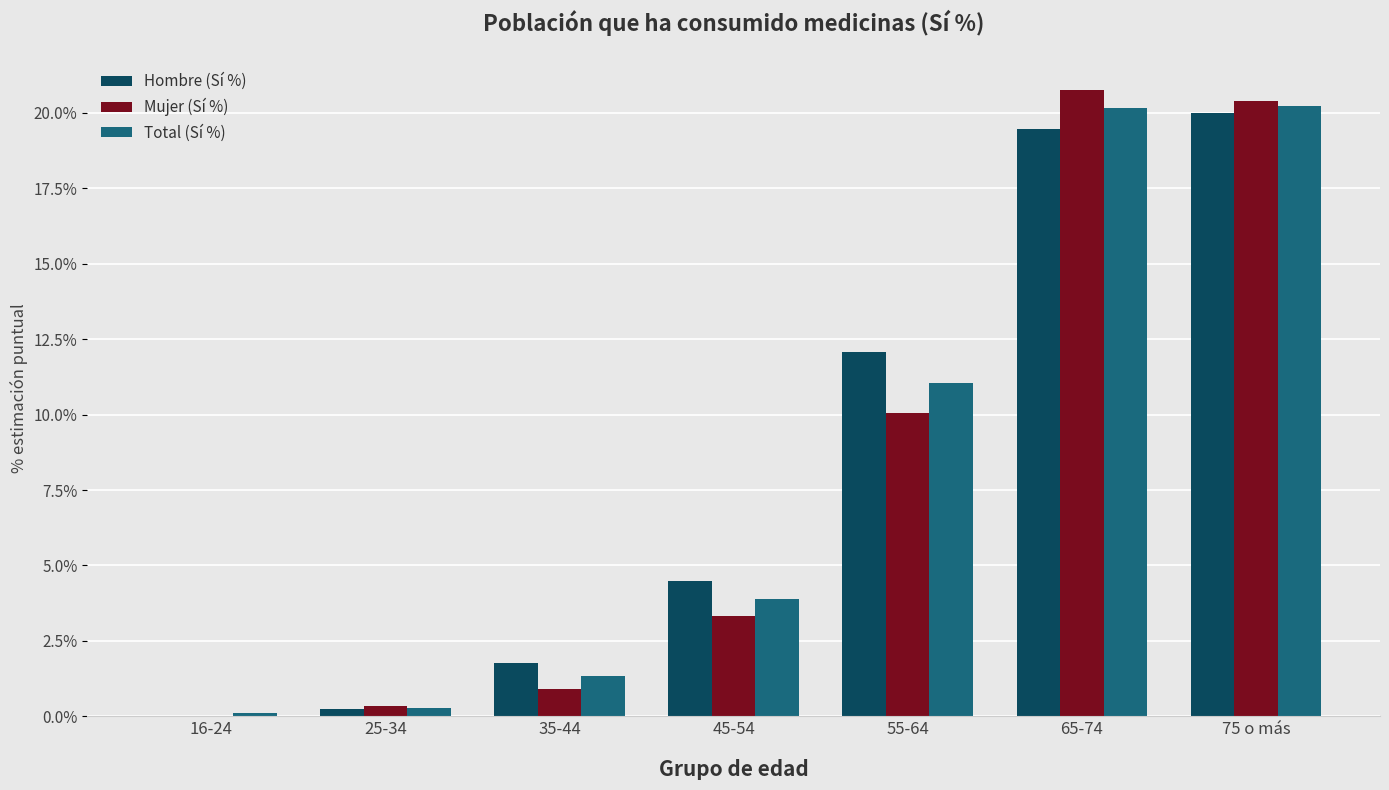

Where does the Mujer (Sí %) series first go above 3?

45-54